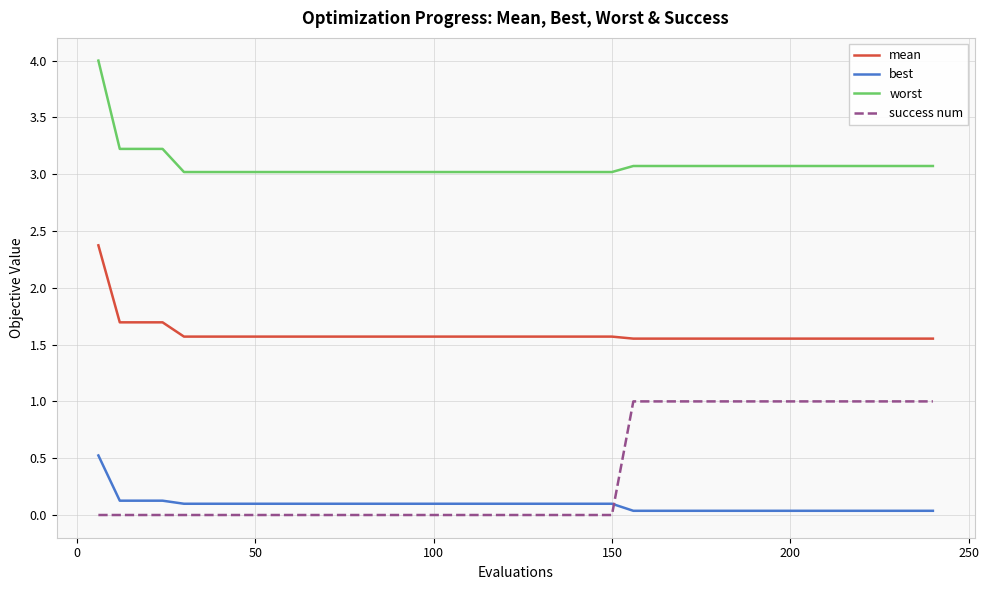

What is the difference between the maximum and minimum values in the success num series?

1.0